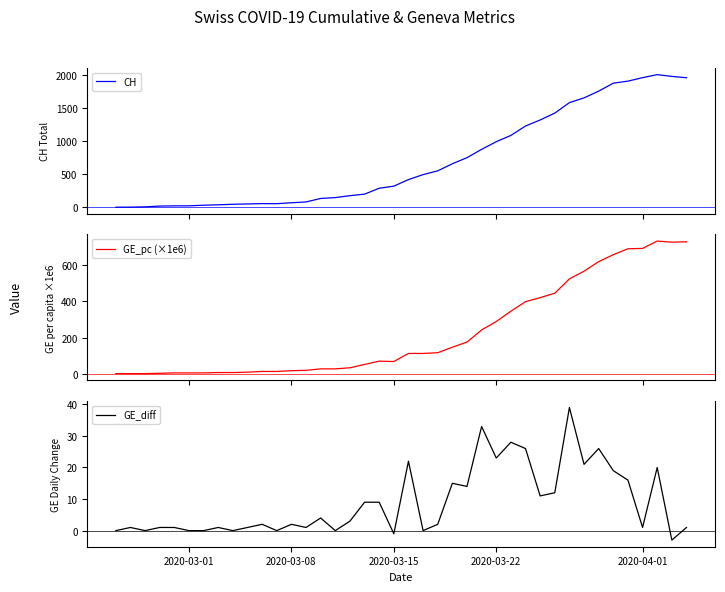

What are all the series names shown in the legend?

CH, GE_pc (×1e6), GE_diff